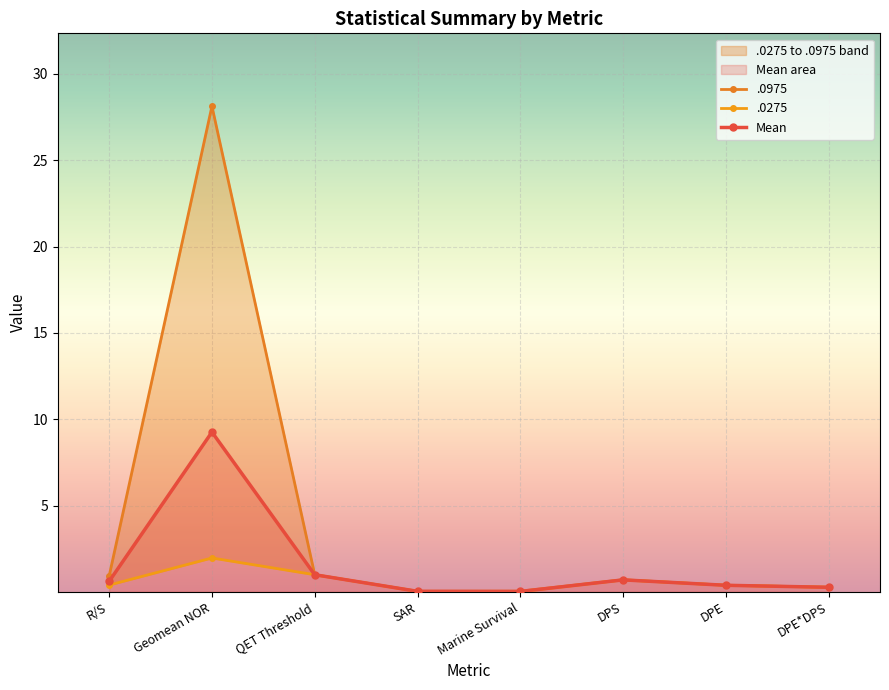

True or false: .0975 has more than 0 interior local peaks.

True